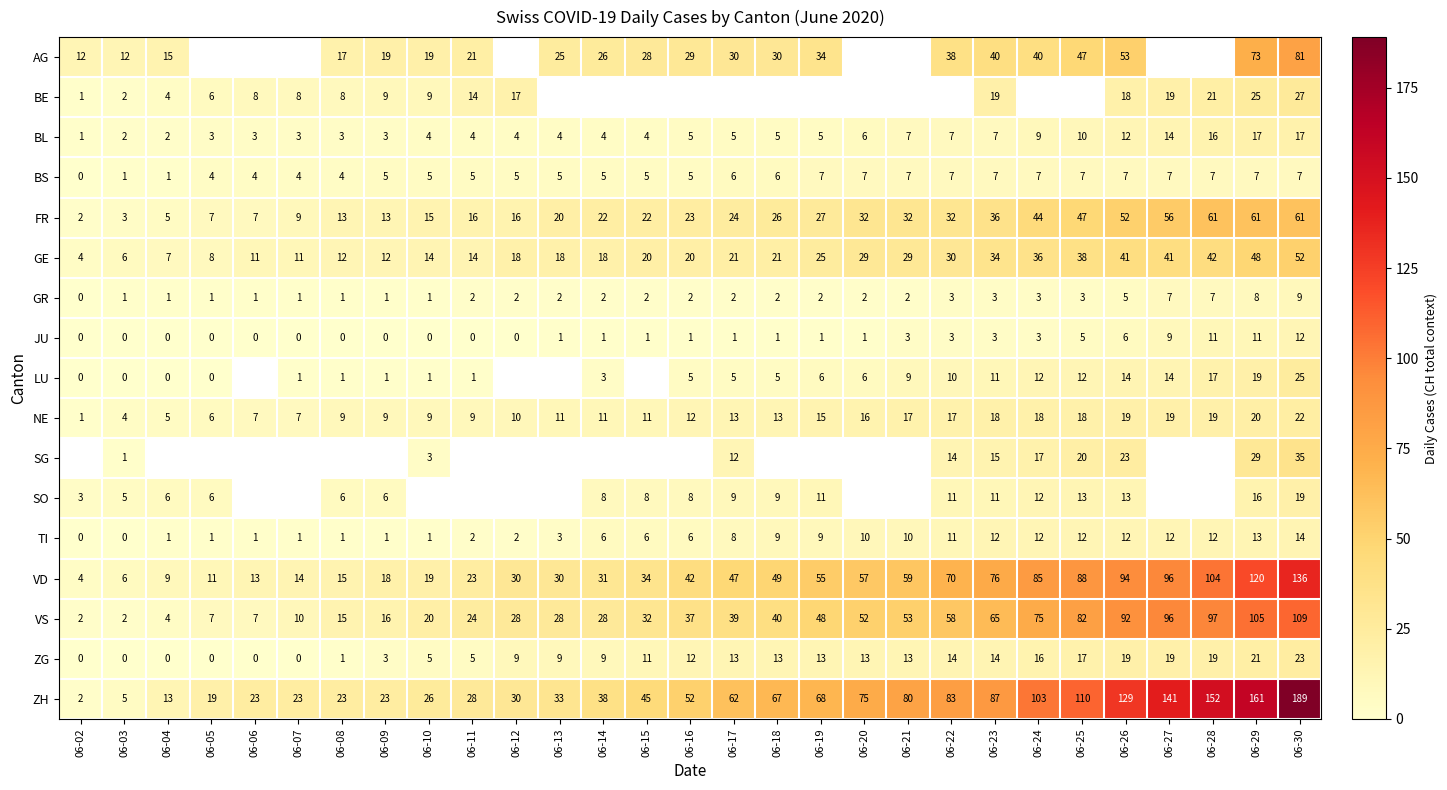

Is it true that GR equals 0 at 06-03?

False